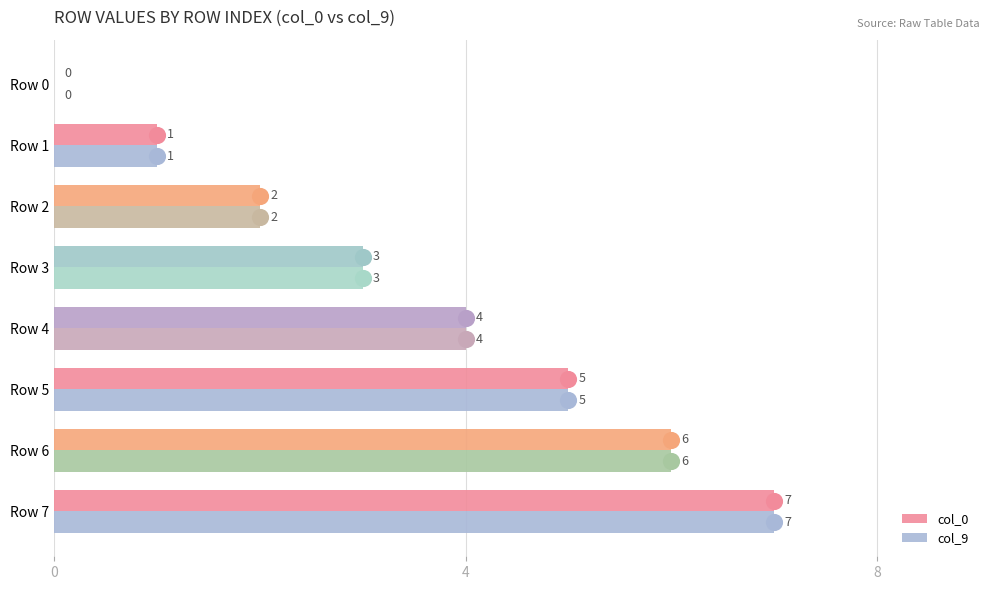

Where is col_0 nearest to the value 3?

Row 3